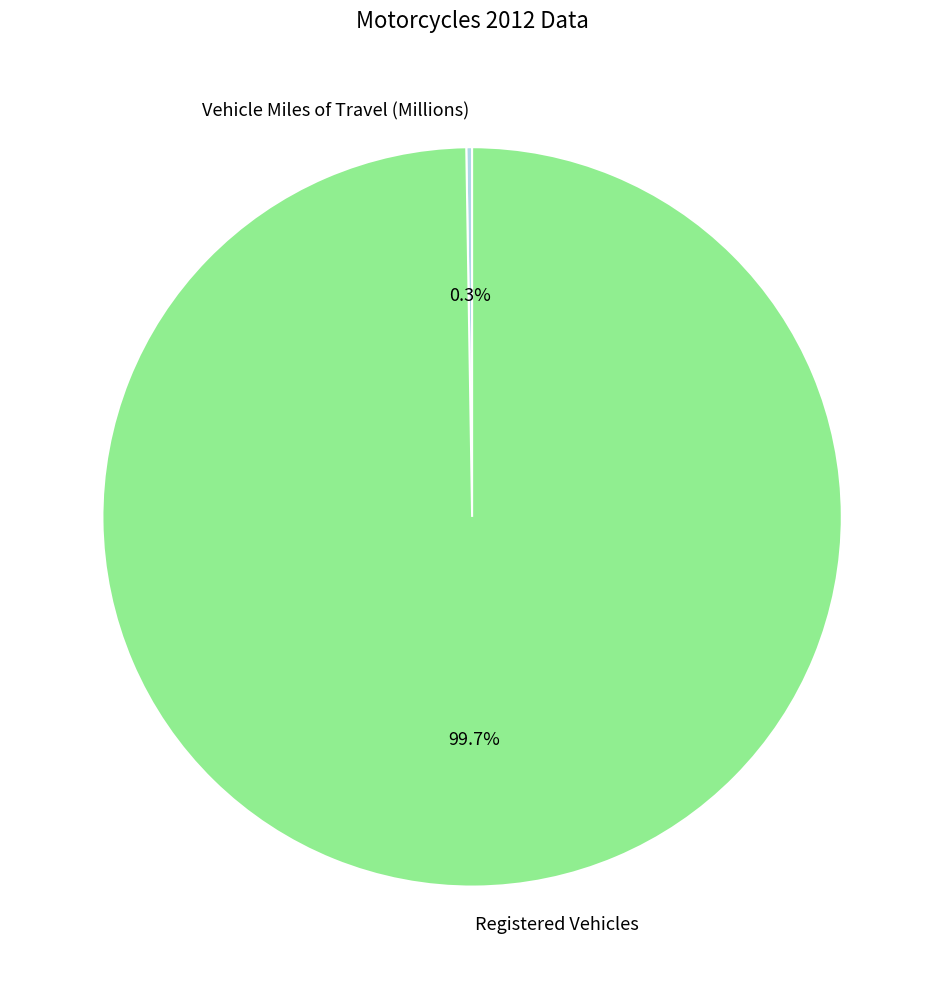

True or false: Registered Vehicles accounts for 93% of the total.

False